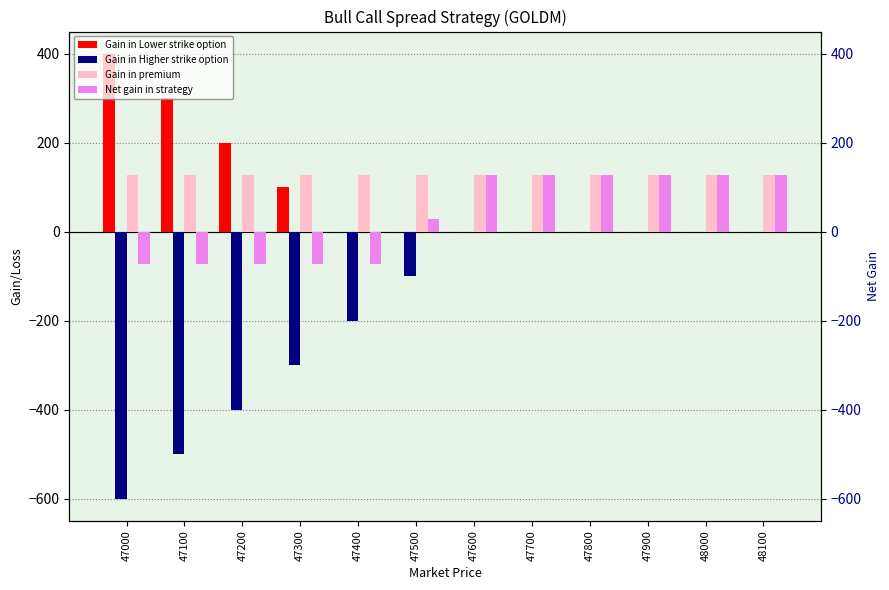

Between 47300 and 47200, which is larger?

47200